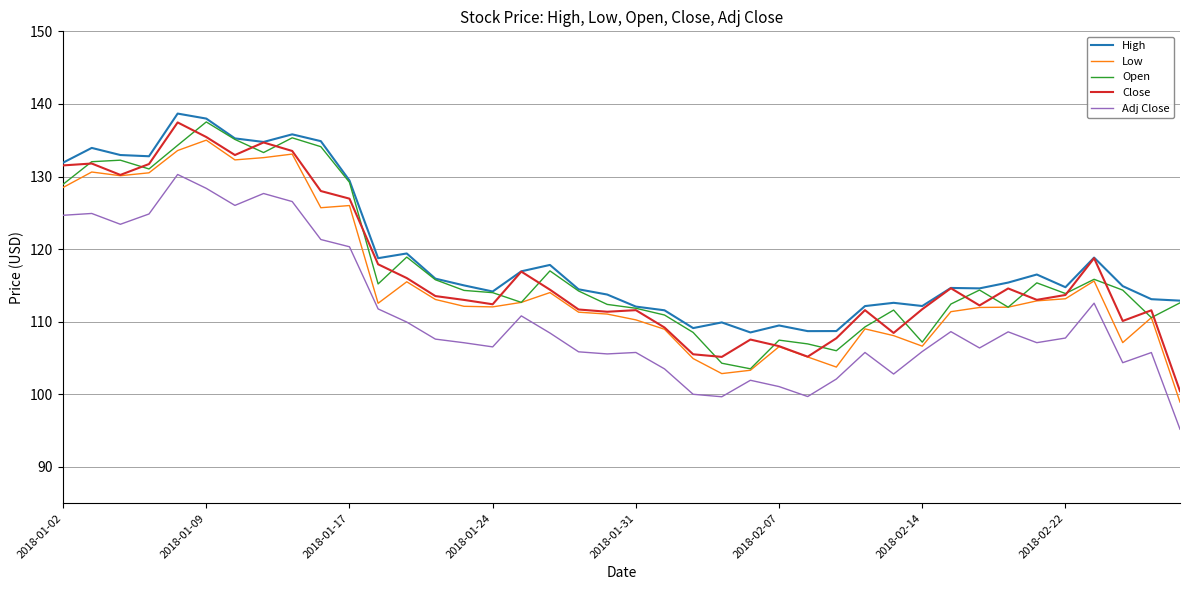

What is the smallest value displayed?

95.2